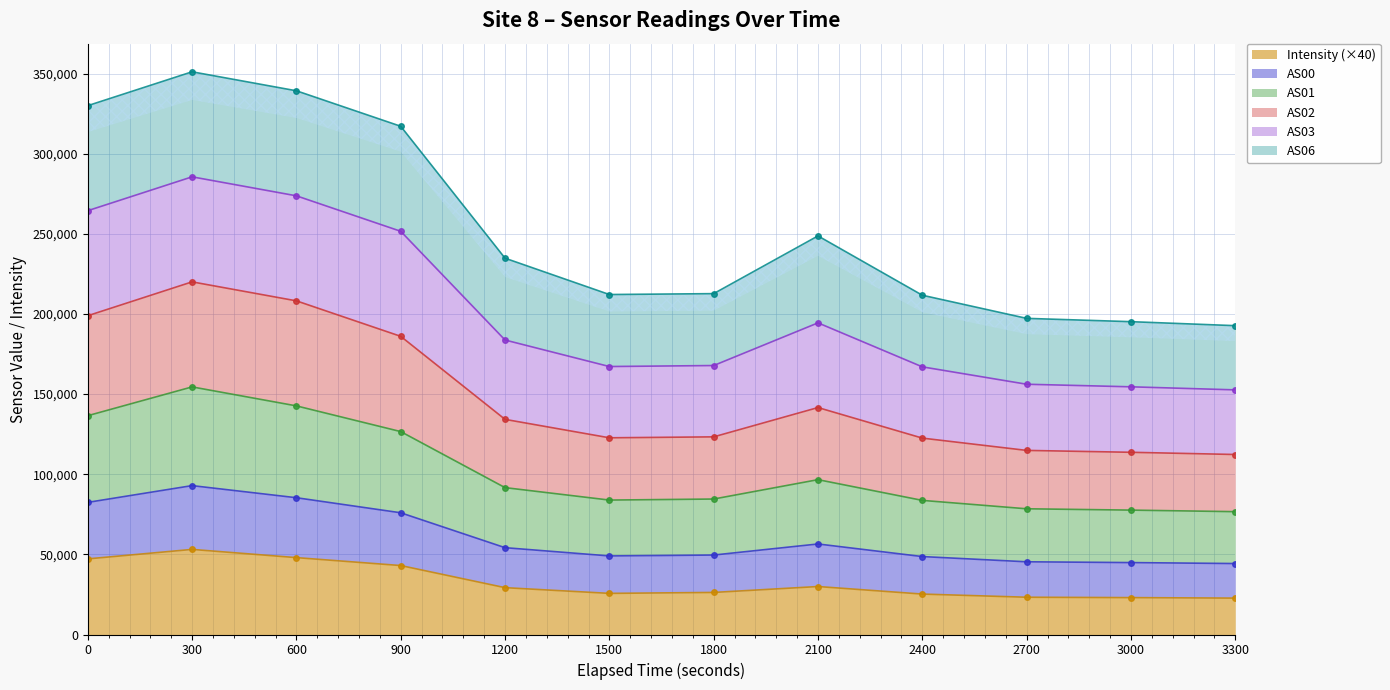

At how many categories does at least one series exceed 333832?

2